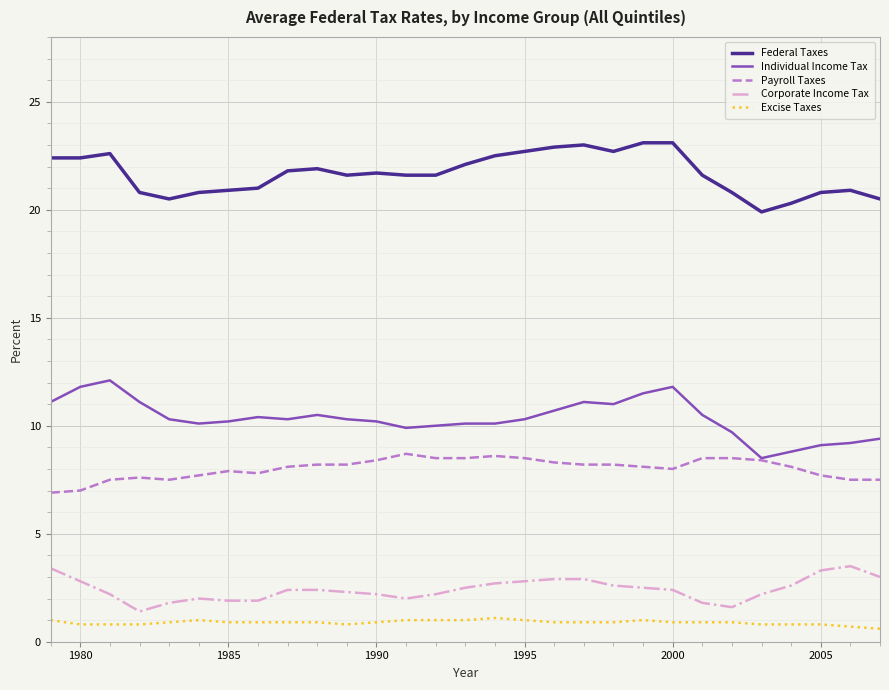

What is the greatest value displayed?

23.1